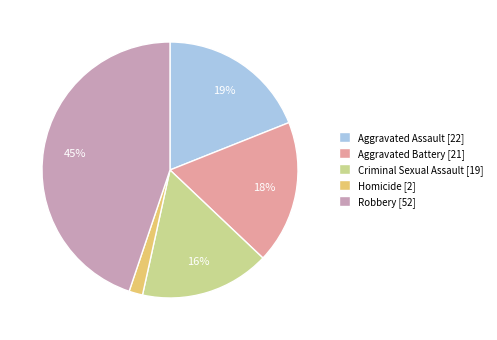

To the nearest percent, what portion does Aggravated Assault represent?

19%